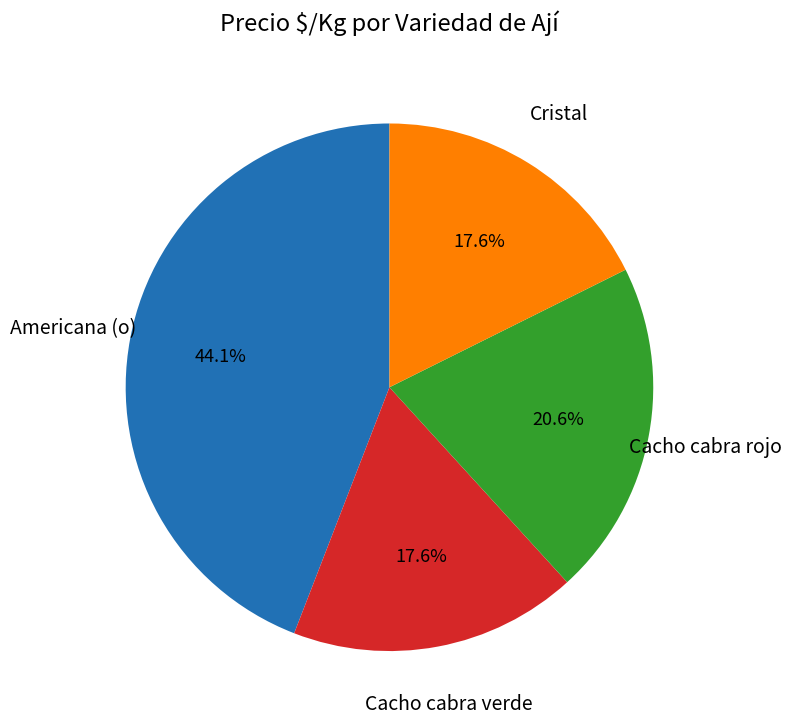

Is it true that Cristal is 6% of the pie?

False